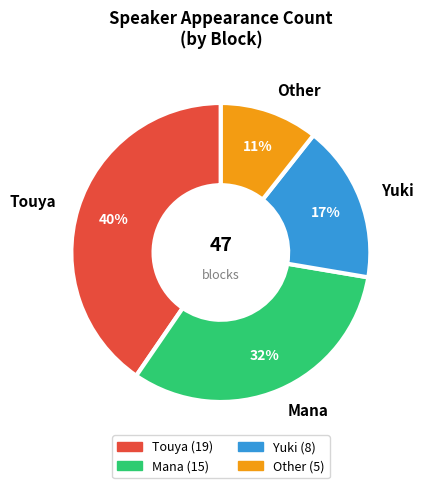

Is it true that Mana is 26% of the pie?

False